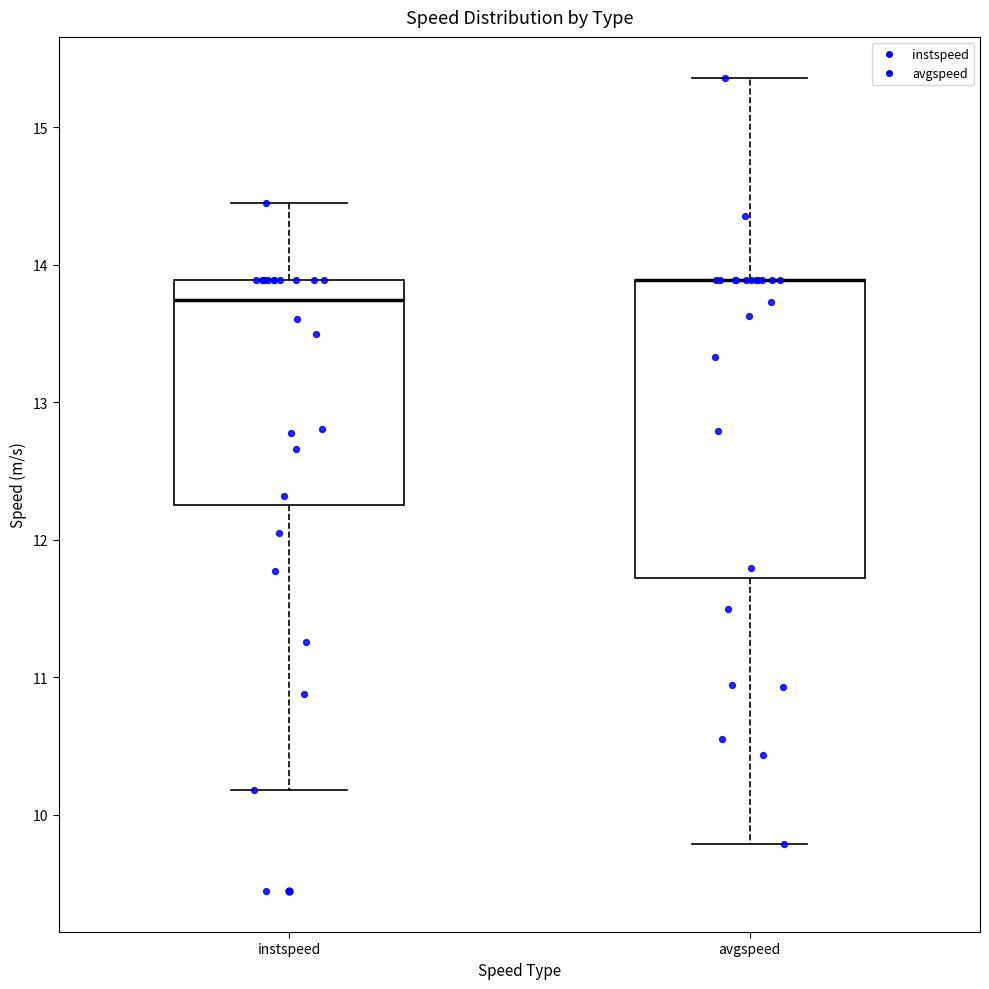

Reading left to right, transcribe this box plot: for each box, give where its median line is, the range the box spans, and where its two whiskers end, as read against the y-axis. The values are not printed on the chart, so give them approximately, as read against the axis.

instspeed: median 13.7, box 12.3 to 13.9, whiskers 10.2 to 14.4
avgspeed: median 13.9 (drawn on the box's upper edge), box 11.7 to 13.9, whiskers 9.8 to 15.4